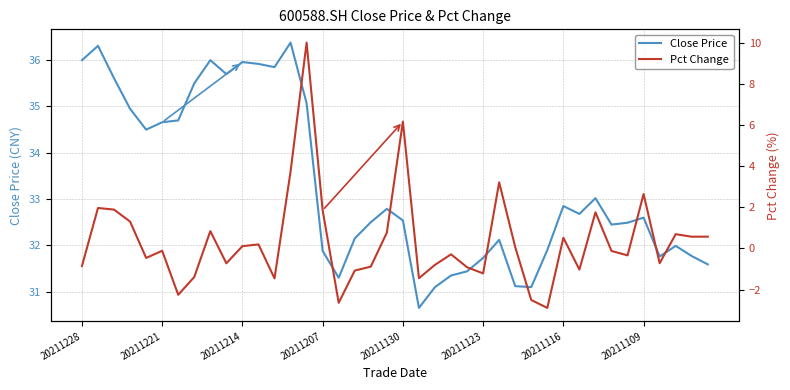

What are all the series names shown in the legend?

Close Price, Pct Change